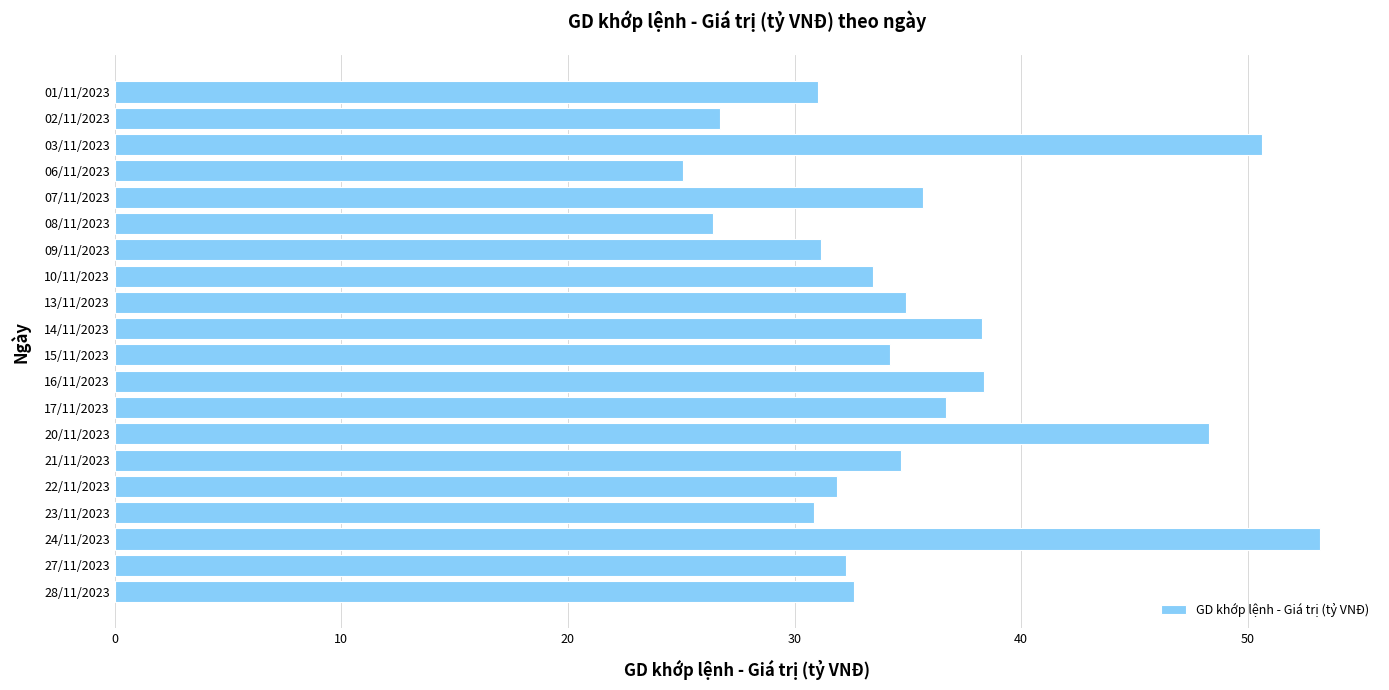

What is the change in value from 27/11/2023 to 02/11/2023?

-5.6